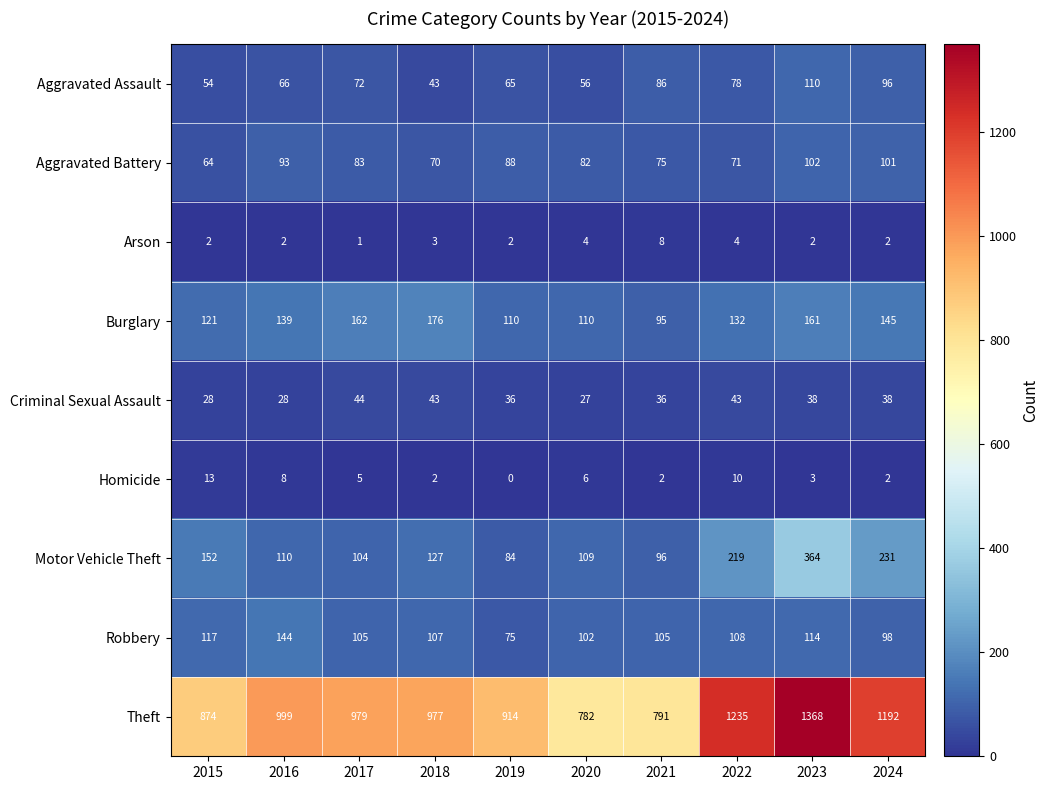

Count the number of data series in this chart.

9